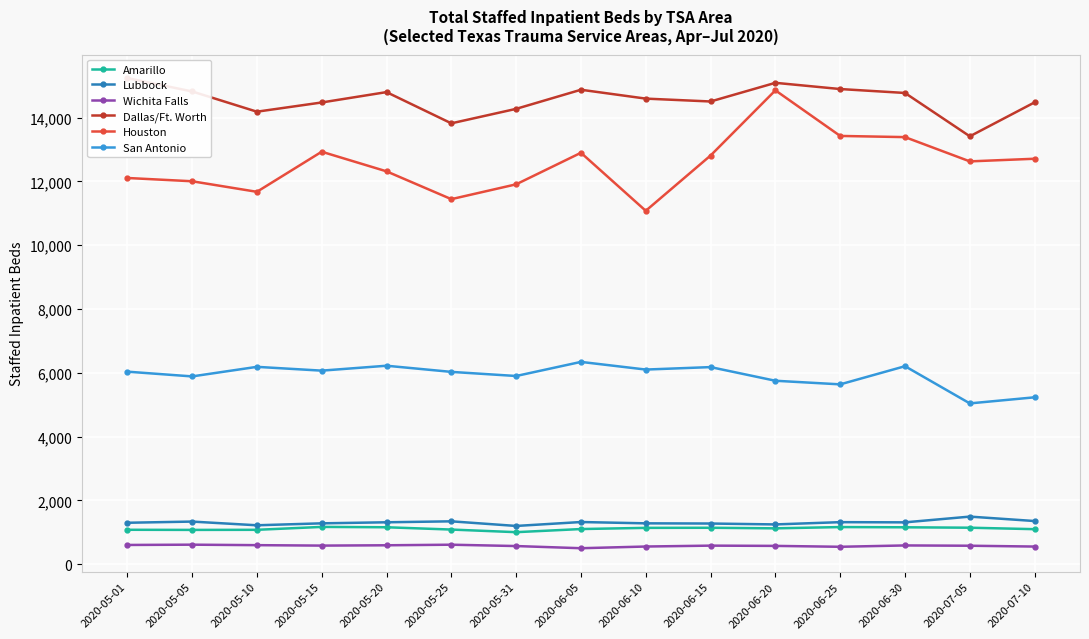

Reading left to right, list all the values displayed in this chart.

Amarillo: 2020-05-01=1079	2020-05-05=1075	2020-05-10=1078	2020-05-15=1169	2020-05-20=1158	2020-05-25=1086	2020-05-31=1004	2020-06-05=1102	2020-06-10=1139	2020-06-15=1142	2020-06-20=1124	2020-06-25=1164	2020-06-30=1157	2020-07-05=1144	2020-07-10=1098
Lubbock: 2020-05-01=1299	2020-05-05=1336	2020-05-10=1220	2020-05-15=1281	2020-05-20=1314	2020-05-25=1344	2020-05-31=1199	2020-06-05=1322	2020-06-10=1281	2020-06-15=1275	2020-06-20=1247	2020-06-25=1318	2020-06-30=1312	2020-07-05=1492	2020-07-10=1353
Wichita Falls: 2020-05-01=603	2020-05-05=612	2020-05-10=597	2020-05-15=583	2020-05-20=593	2020-05-25=611	2020-05-31=569	2020-06-05=501	2020-06-10=554	2020-06-15=582	2020-06-20=574	2020-06-25=546	2020-06-30=588	2020-07-05=579	2020-07-10=553
Dallas/Ft. Worth: 2020-05-01=15240	2020-05-05=14821	2020-05-10=14186	2020-05-15=14475	2020-05-20=14800	2020-05-25=13821	2020-05-31=14275	2020-06-05=14874	2020-06-10=14596	2020-06-15=14506	2020-06-20=15091	2020-06-25=14896	2020-06-30=14773	2020-07-05=13414	2020-07-10=14479
Houston: 2020-05-01=12108	2020-05-05=12005	2020-05-10=11674	2020-05-15=12931	2020-05-20=12316	2020-05-25=11444	2020-05-31=11909	2020-06-05=12898	2020-06-10=11079	2020-06-15=12812	2020-06-20=14855	2020-06-25=13426	2020-06-30=13389	2020-07-05=12628	2020-07-10=12711
San Antonio: 2020-05-01=6036	2020-05-05=5887	2020-05-10=6187	2020-05-15=6068	2020-05-20=6222	2020-05-25=6029	2020-05-31=5900	2020-06-05=6342	2020-06-10=6102	2020-06-15=6179	2020-06-20=5751	2020-06-25=5638	2020-06-30=6207	2020-07-05=5041	2020-07-10=5232